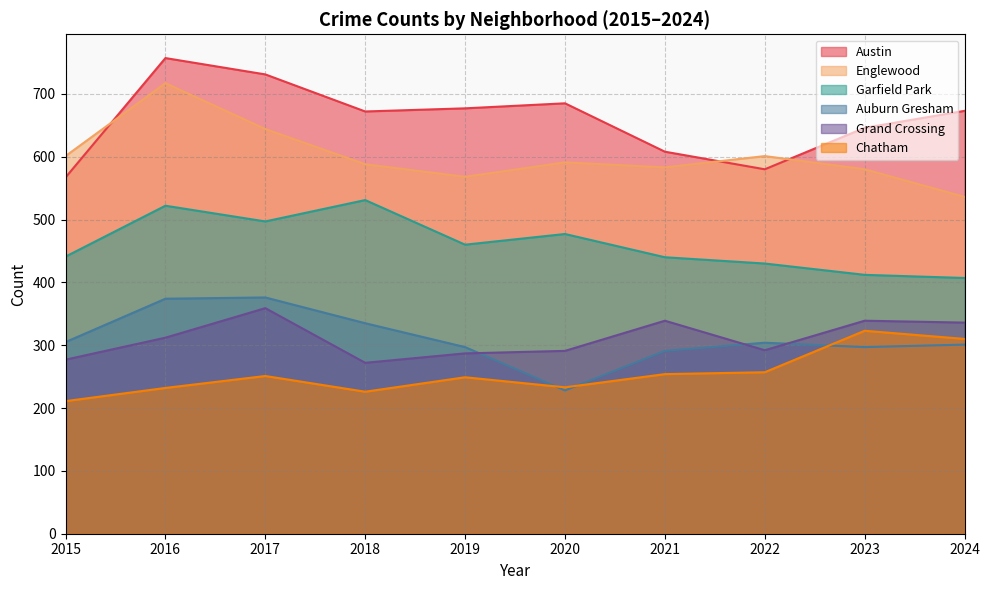

At how many categories does at least one series exceed 496?

10